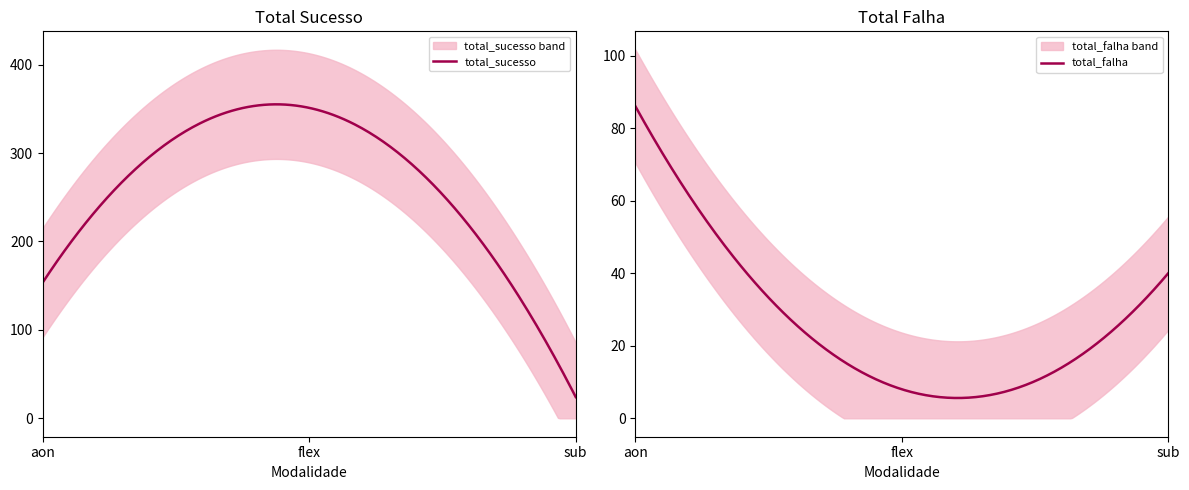

At aon, list the series in order from smallest to largest.

total_falha, total_sucesso